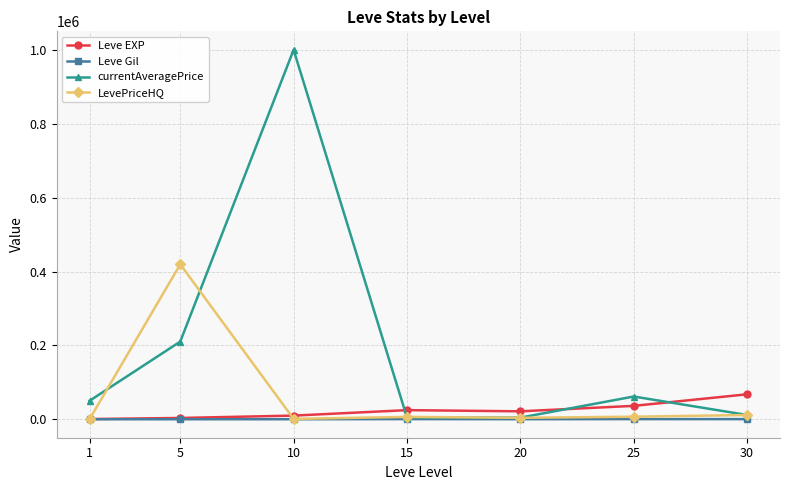

What is the difference between the maximum and minimum values in the Leve EXP series?

67100.0